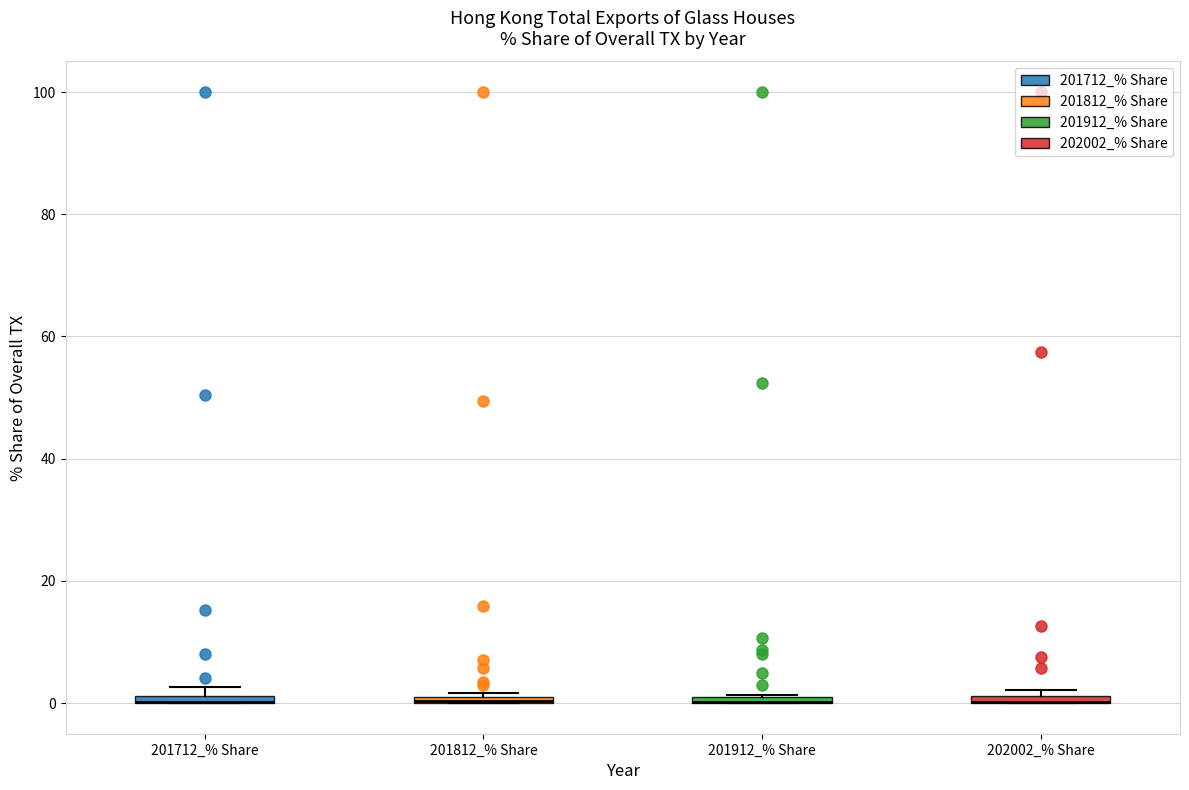

Where is the lower edge of the box for 201812_% Share on the y-axis? The values are not printed on the chart, so give them approximately, as read against the axis.

0